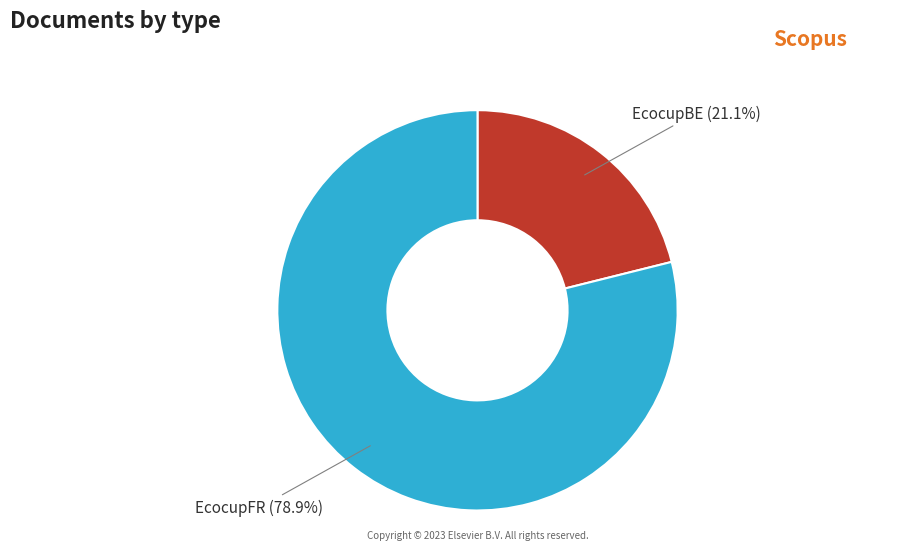

Is there a majority slice in this chart?

Yes